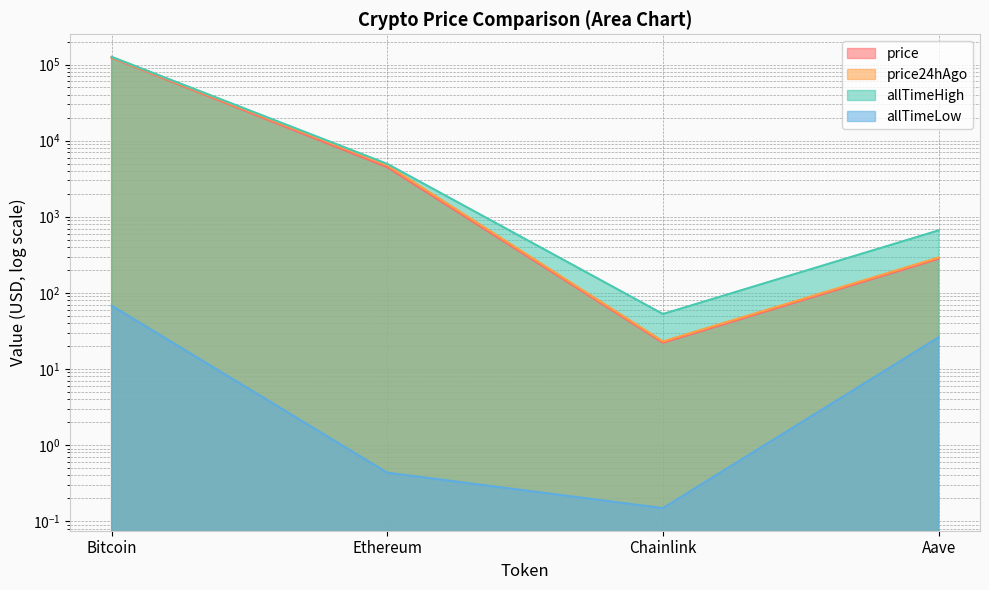

At which category does the chart reach its peak across all series?

Bitcoin